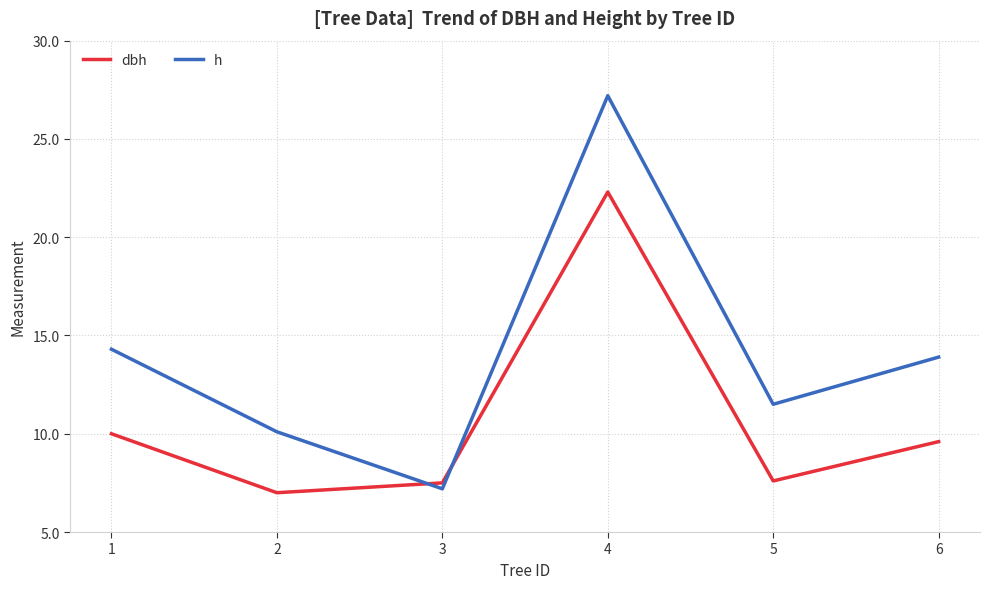

Which series has the largest total across all categories?

h